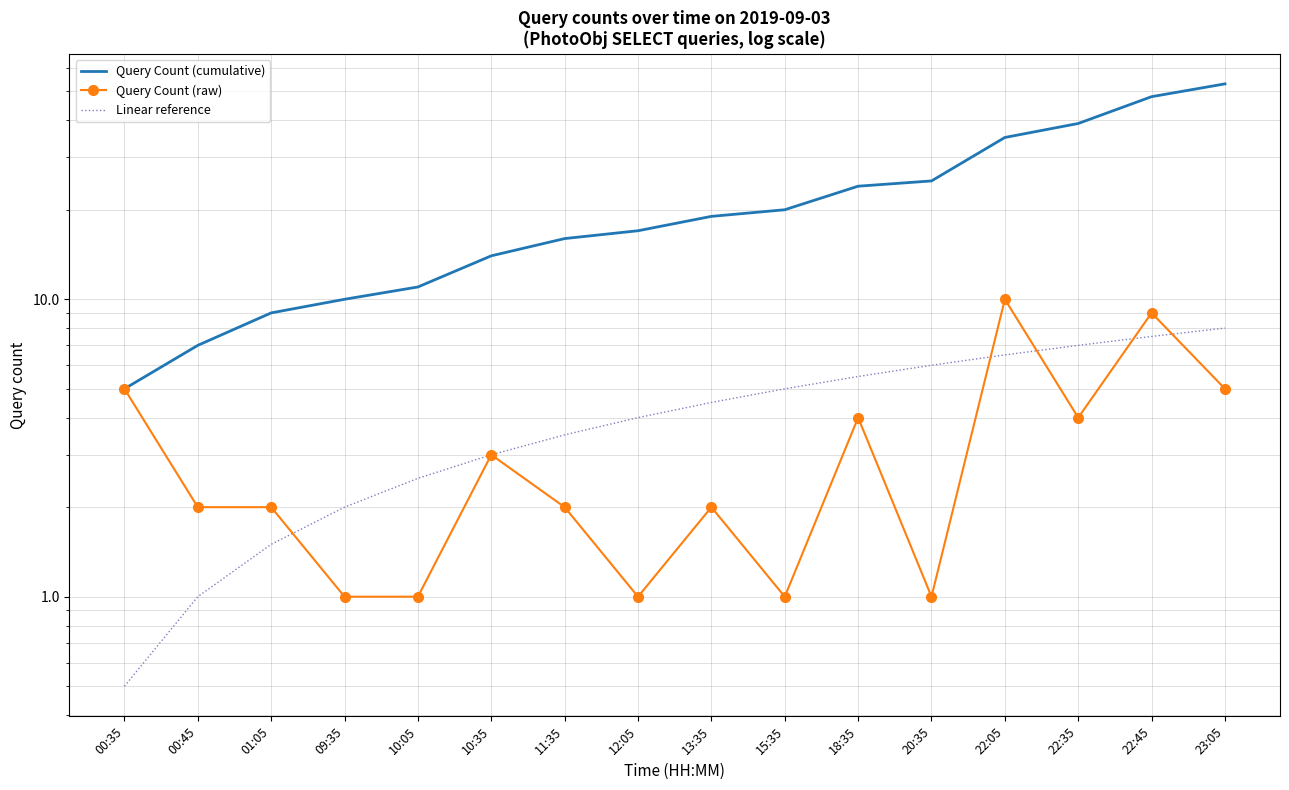

Rank the series at 09:35 from highest to lowest value.

Query Count (cumulative), Linear reference, Query Count (raw)